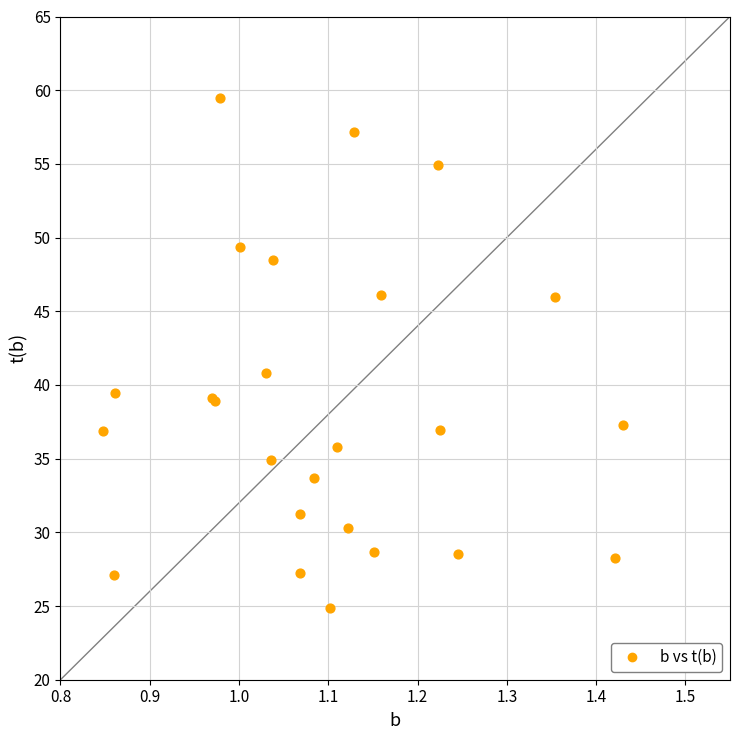

What Y value in the scatter plot is closest to 42?

40.8